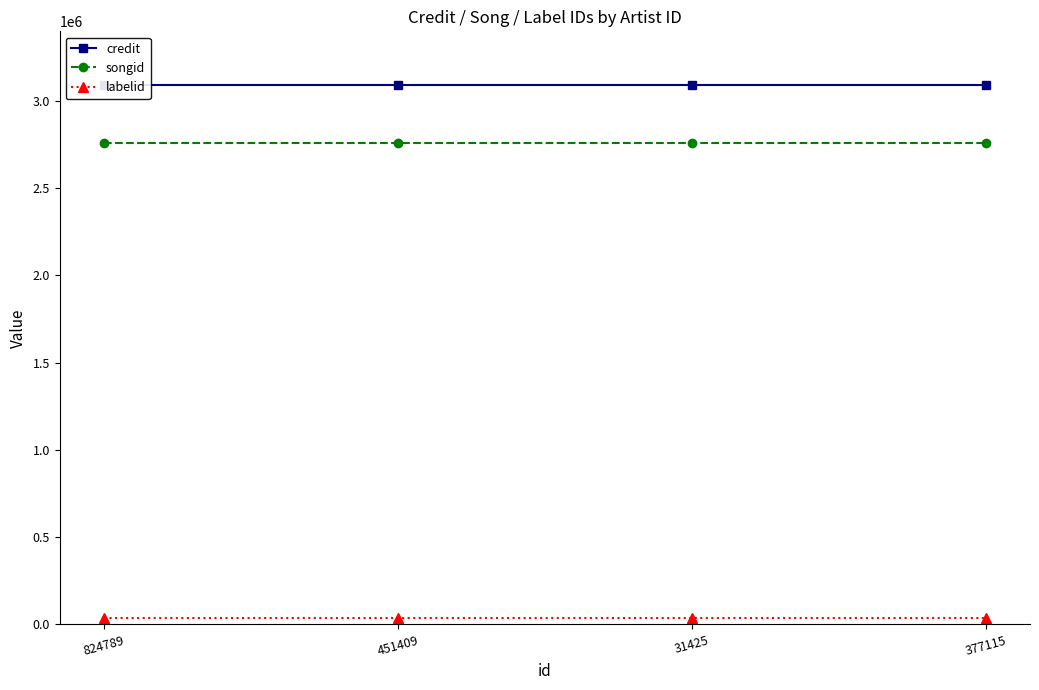

How many lines are shown in the chart?

3